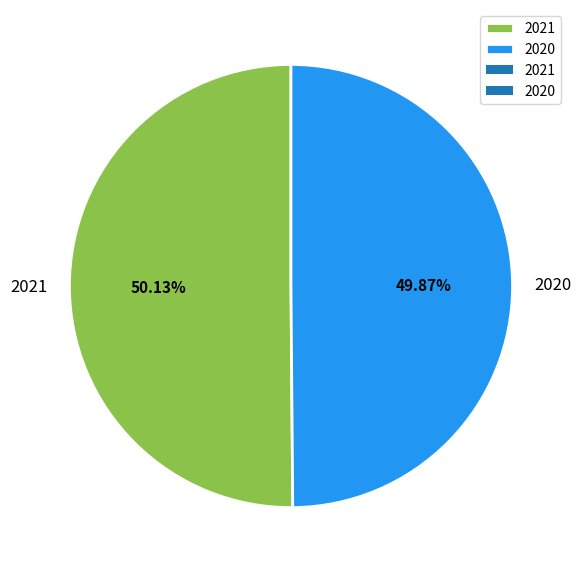

To the nearest percent, what is the average slice percentage?

50%